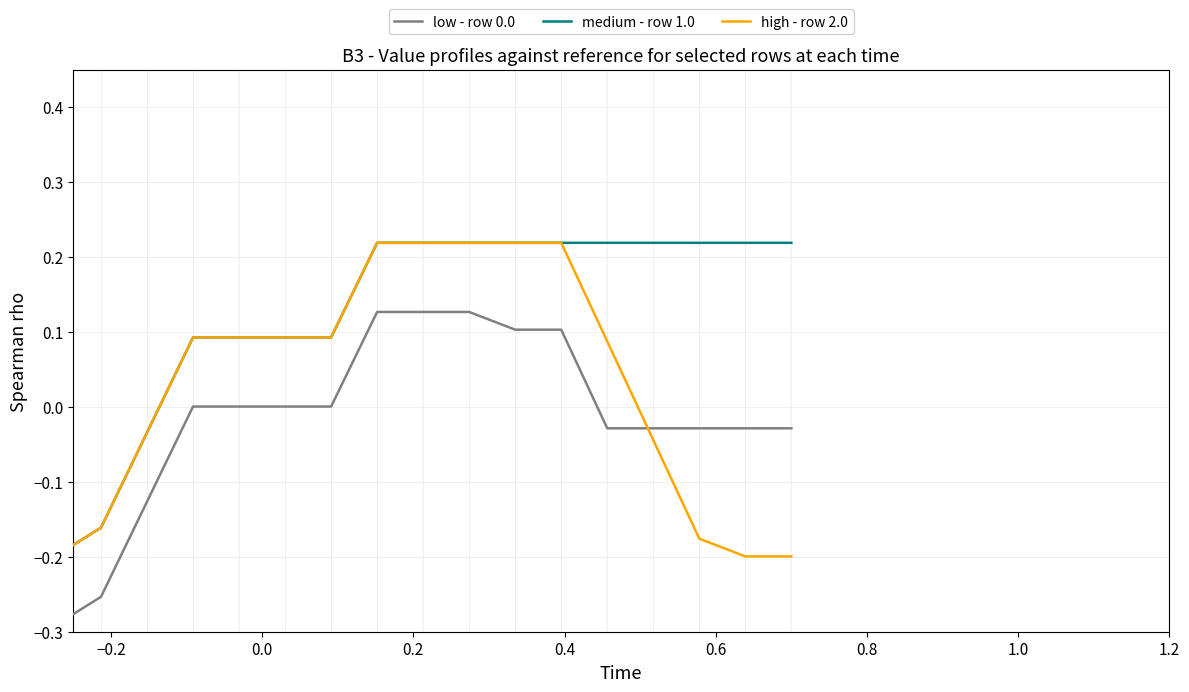

Which series has the largest total across all categories?

medium - row 1.0